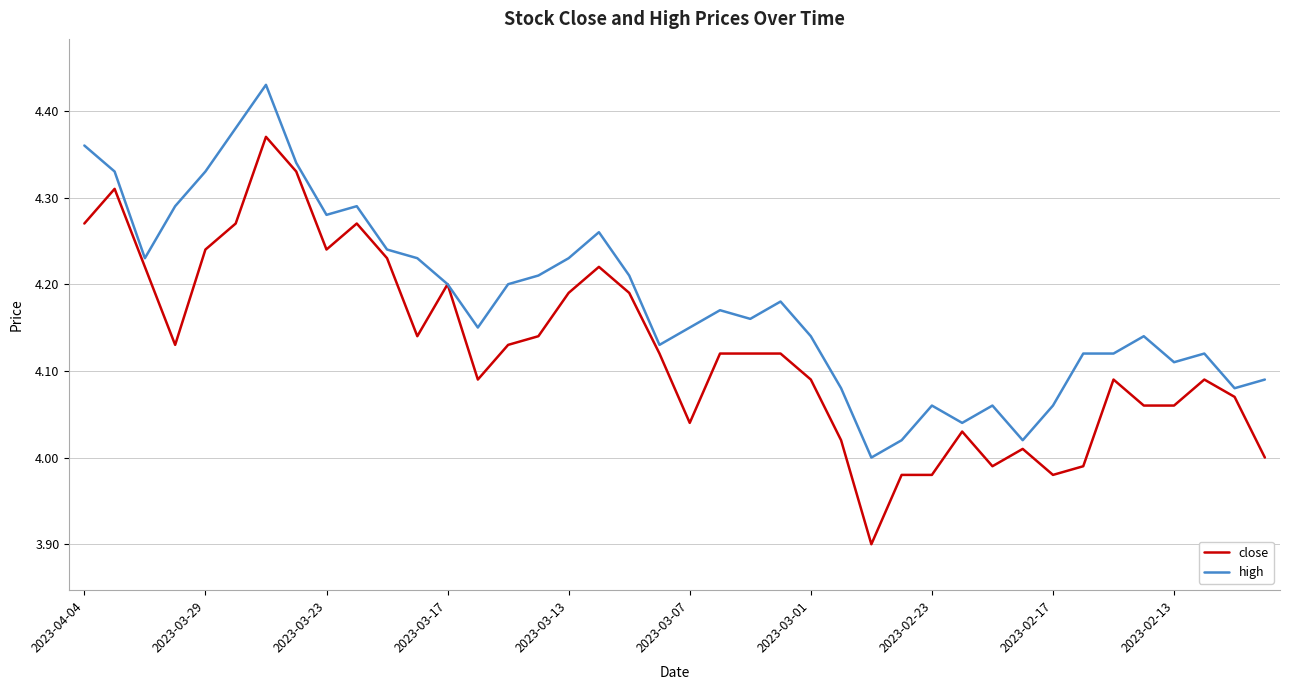

List the series in order of their peak value, lowest first.

close, high